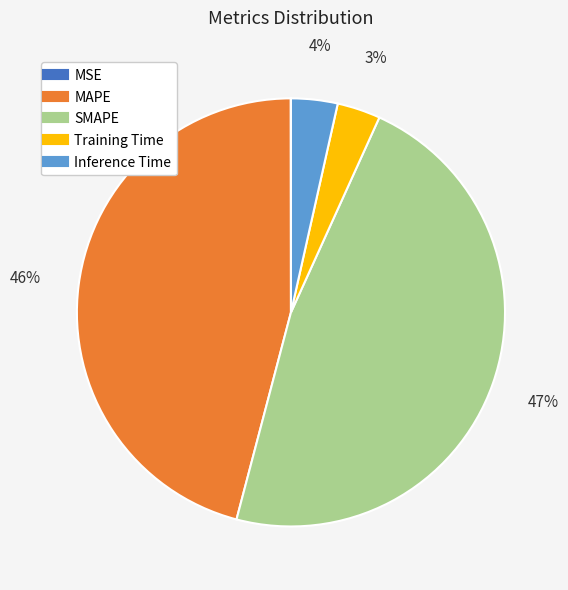

Combined, do Training Time and MAPE account for over 50%?

No